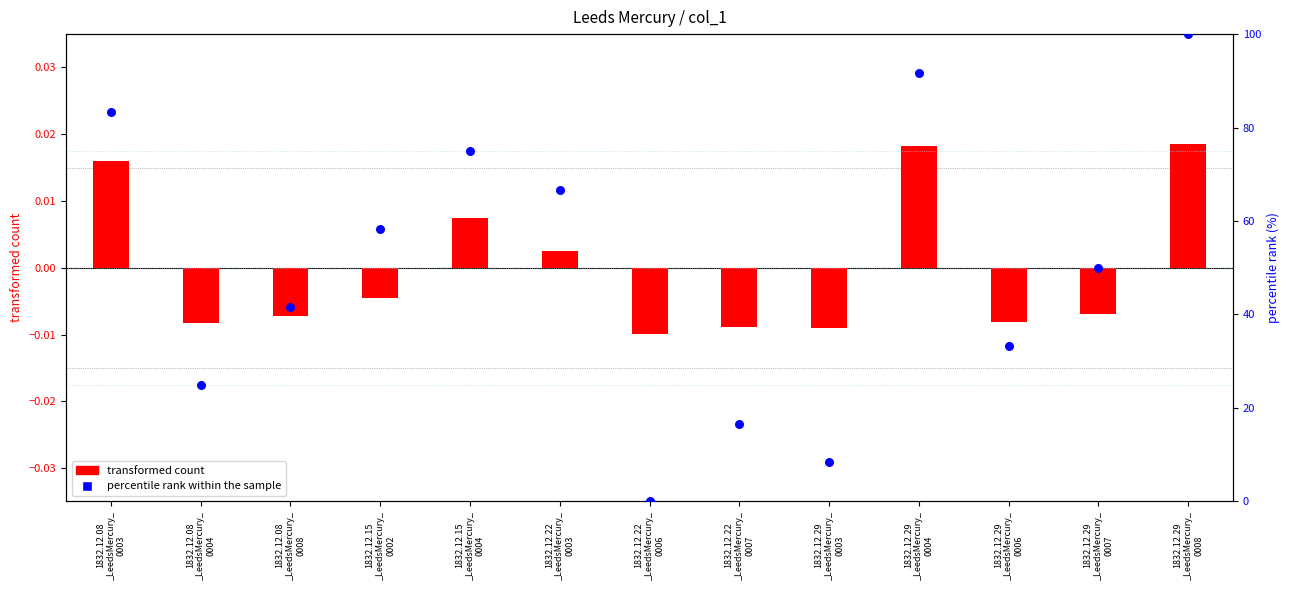

Which series contains the lowest Y value?

transformed count